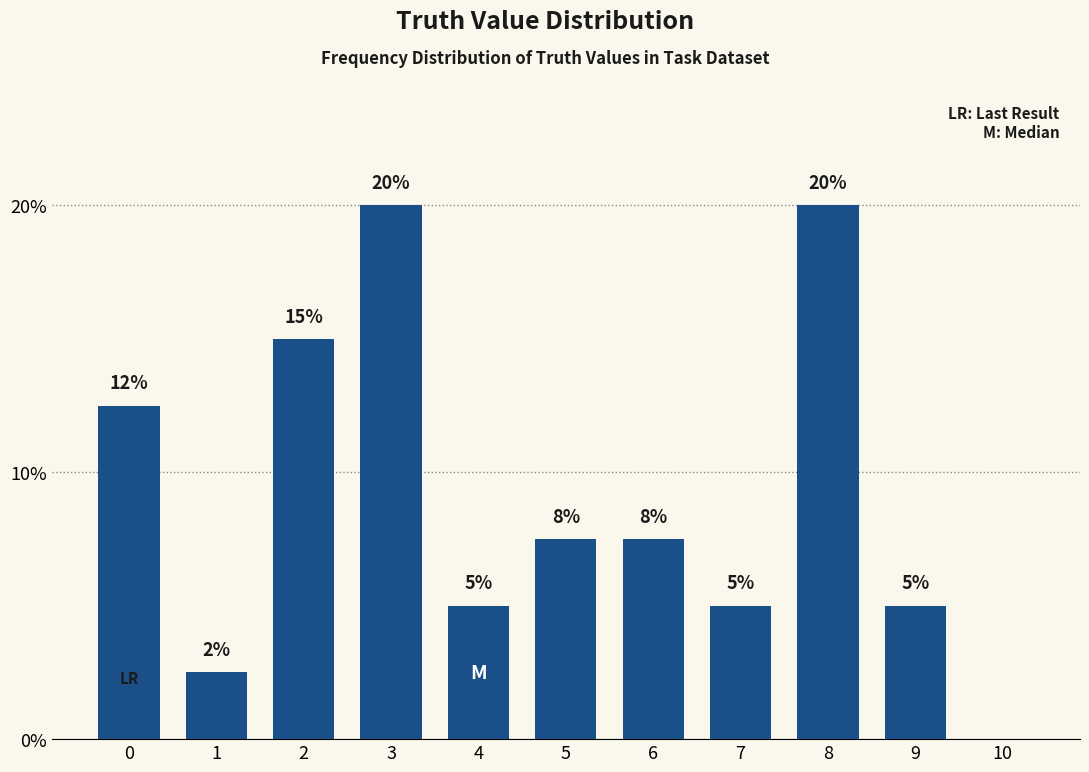

What is the change in value from 9 to 10?

-5.0